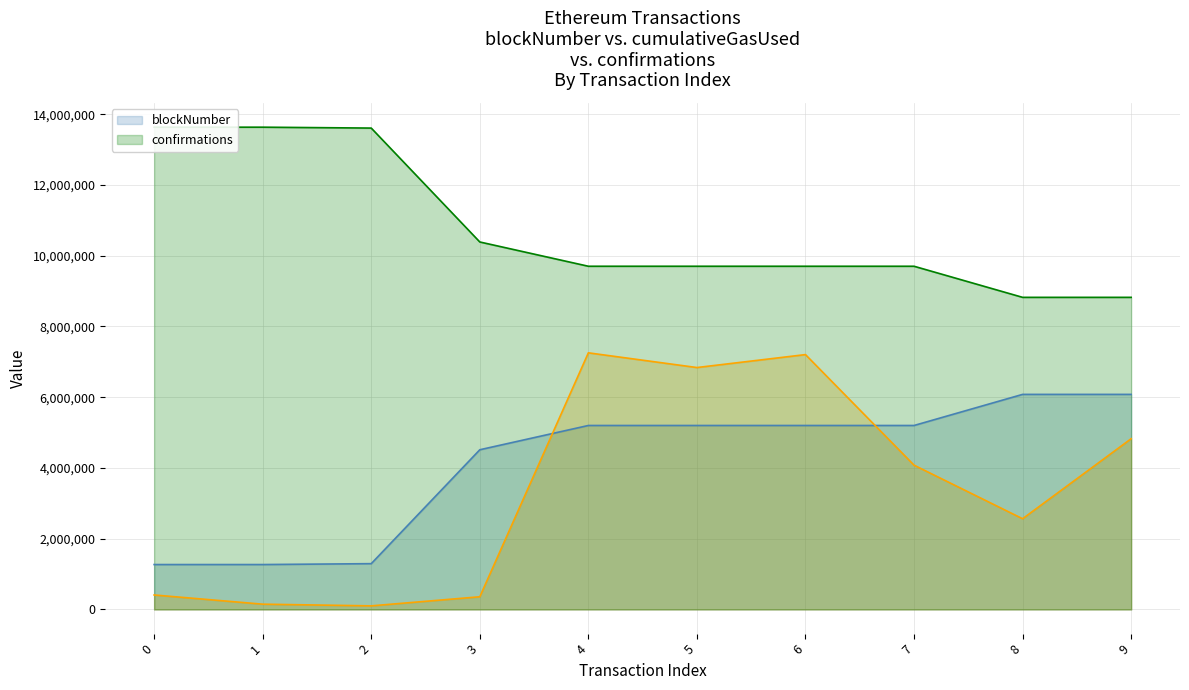

What is the minimum value shown in the chart?

101827